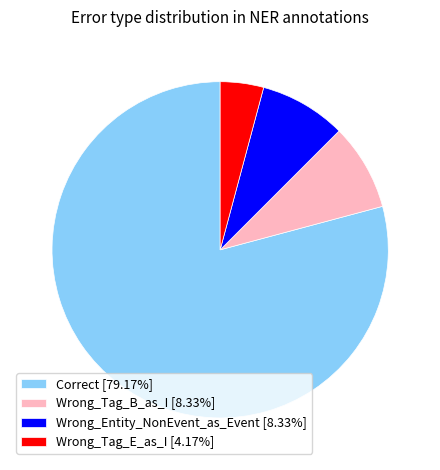

What is the ratio of the value at Wrong_Tag_E_as_I to the value at Wrong_Tag_B_as_I?

0.5